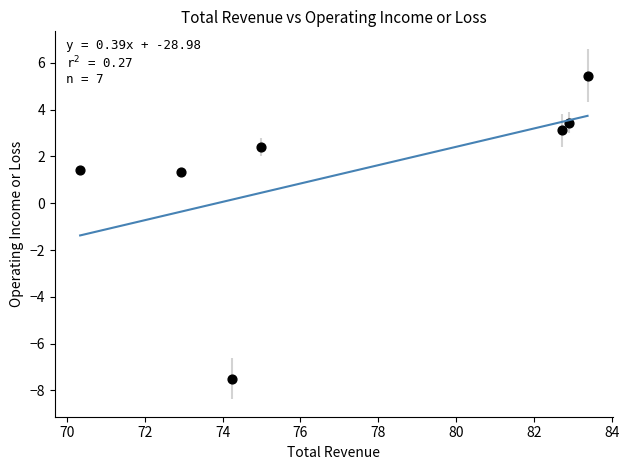

What is the average Y value?

1.4